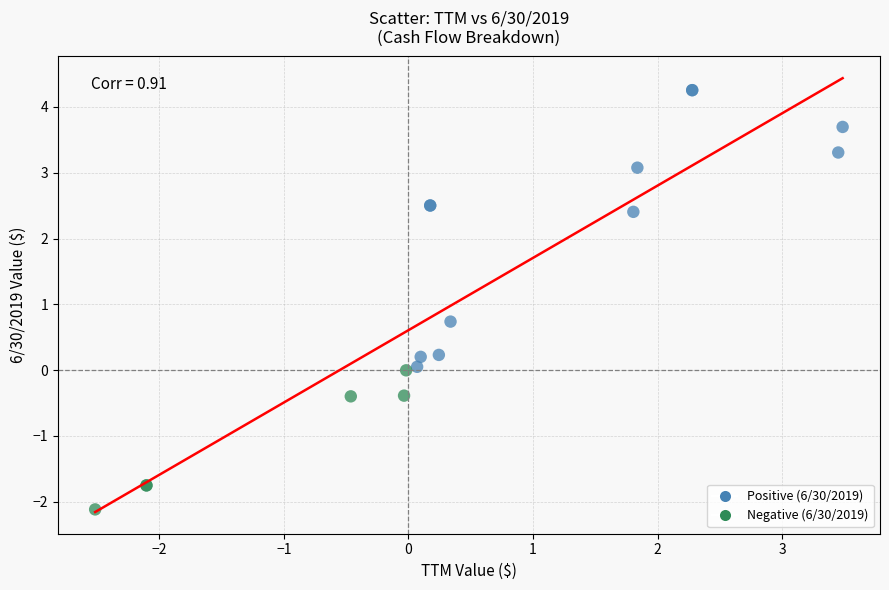

What Y value in the scatter plot is closest to 1?

0.7